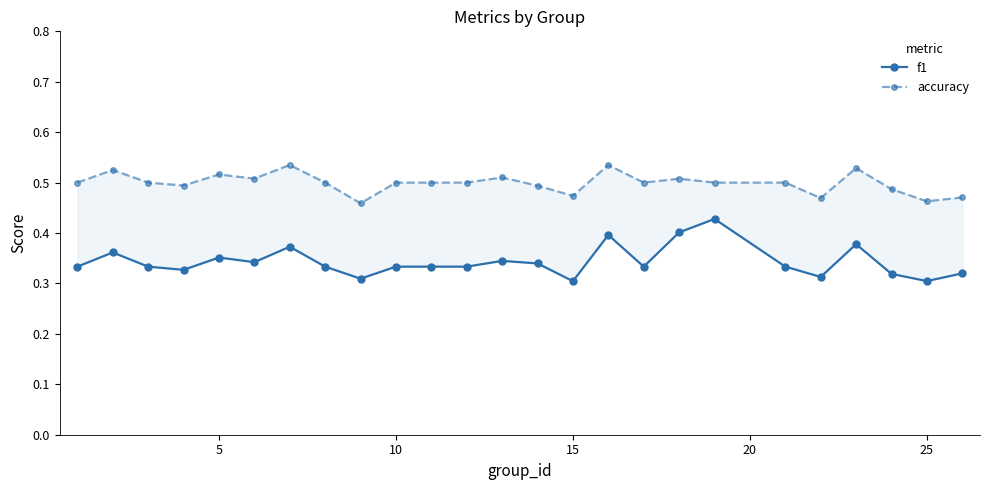

Does the chart display data point markers on the line(s)?

Yes